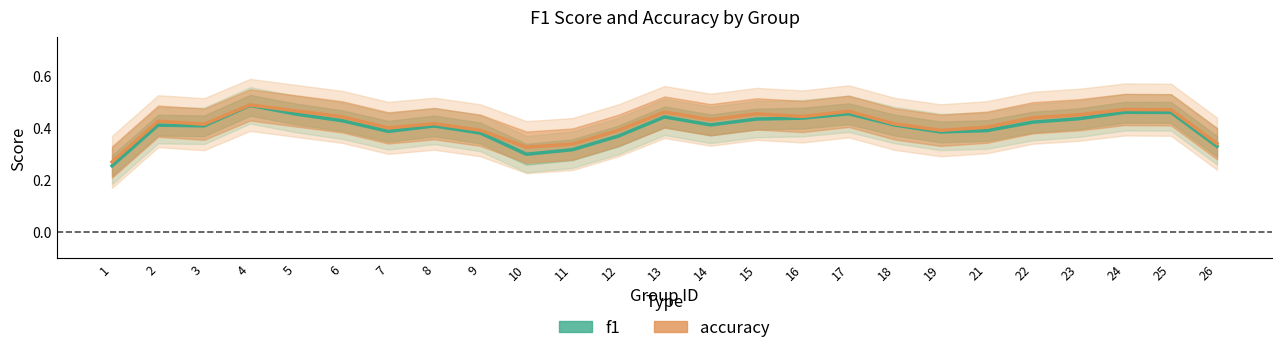

Does the chart display data point markers on the line(s)?

No